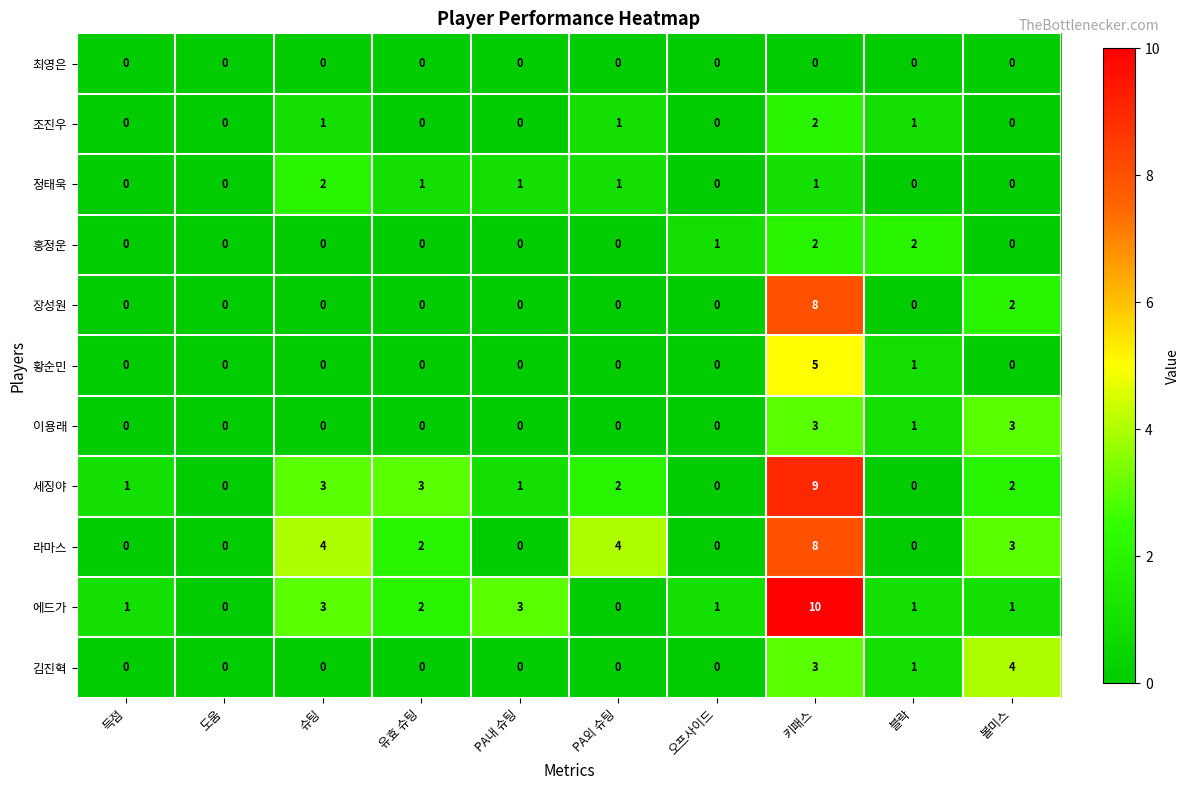

How many data points in 에드가 are less than 1?

2